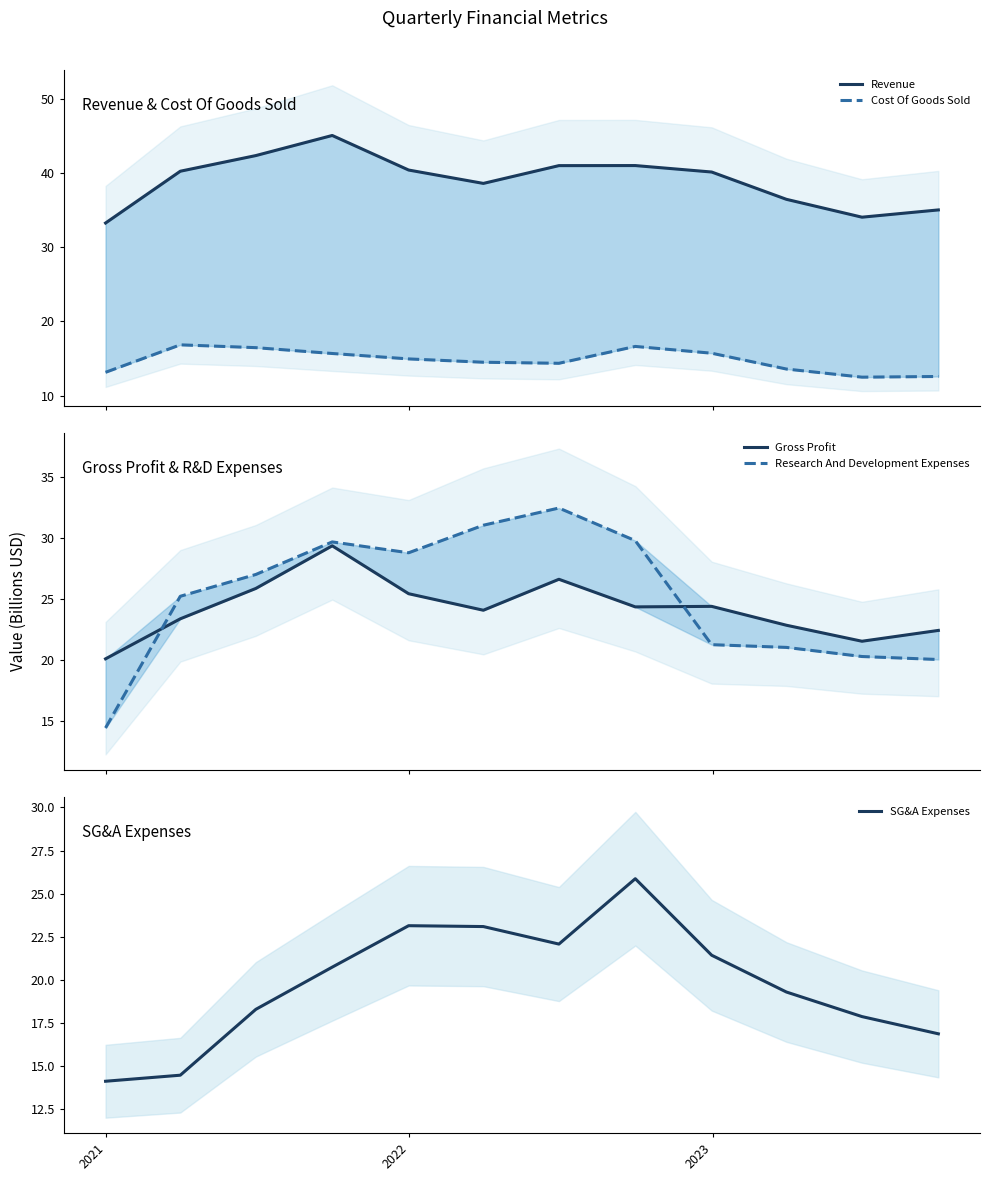

True or false: Revenue and Gross Profit cross at least once.

False